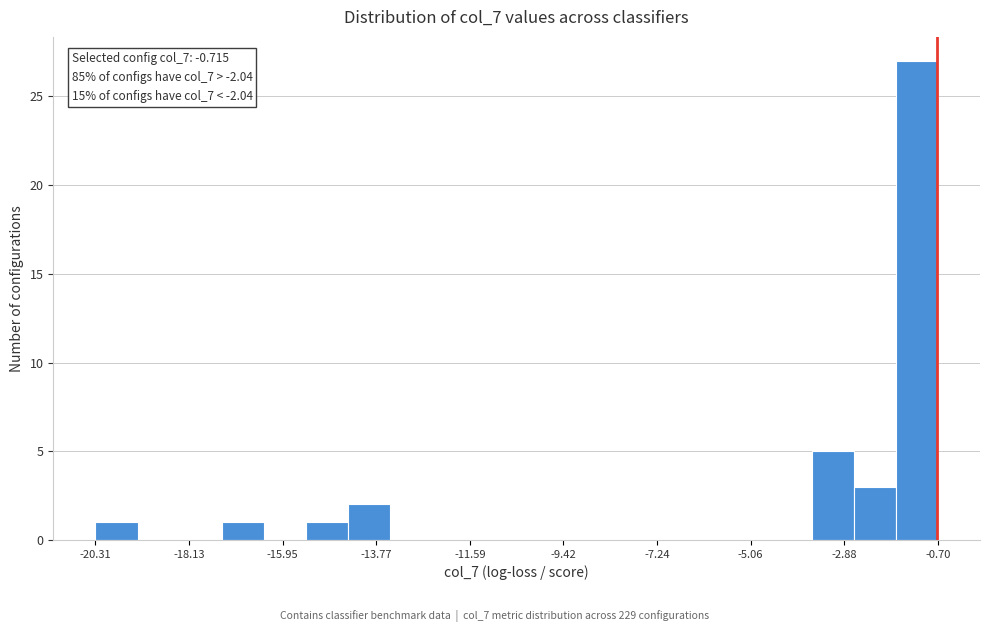

Read against the x-axis, roughly where is the centre of the tallest bar?

-1.0